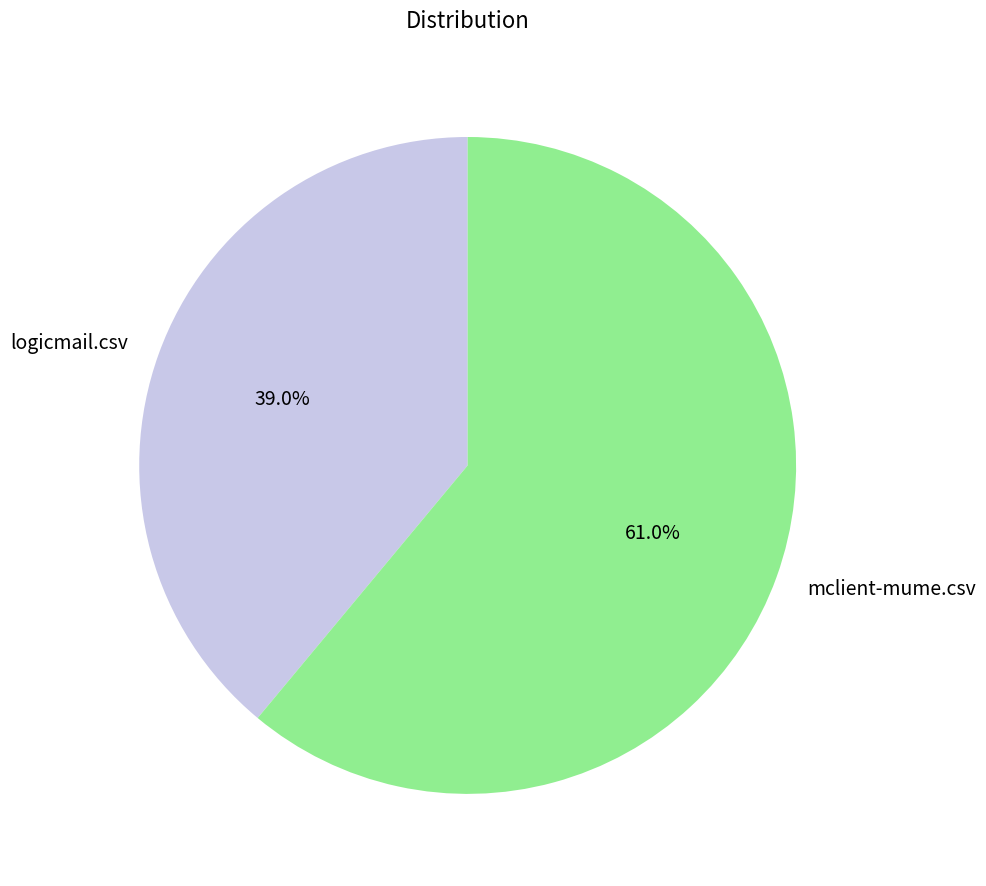

What percentage is the mclient-mume.csv slice, to the nearest percent?

61%